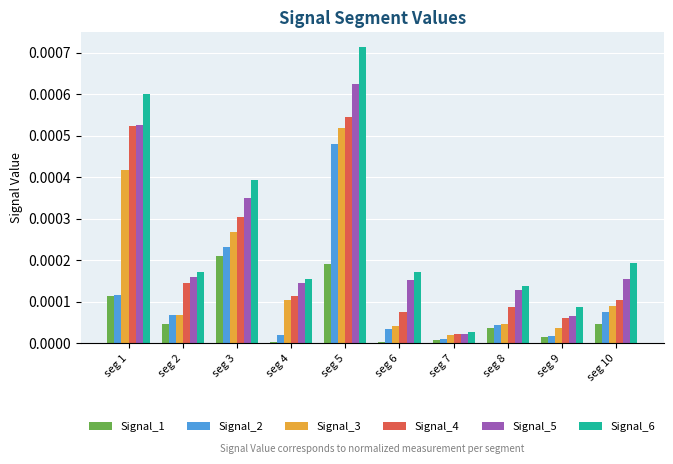

At how many categories does at least one series exceed 0?

10